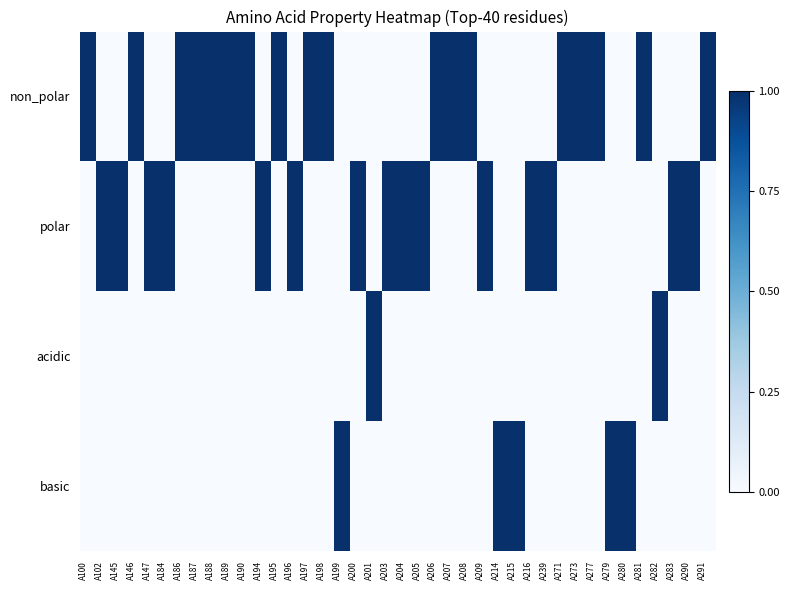

Reading left to right, list all the values displayed in this chart.

non_polar: A100=1	A102=0	A145=0	A146=1	A147=0	A184=0	A186=1	A187=1	A188=1	A189=1	A190=1	A194=0	A195=1	A196=0	A197=1	A198=1	A199=0	A200=0	A201=0	A203=0	A204=0	A205=0	A206=1	A207=1	A208=1	A209=0	A214=0	A215=0	A216=0	A239=0	A271=1	A273=1	A277=1	A279=0	A280=0	A281=1	A282=0	A283=0	A290=0	A291=1
polar: A100=0	A102=1	A145=1	A146=0	A147=1	A184=1	A186=0	A187=0	A188=0	A189=0	A190=0	A194=1	A195=0	A196=1	A197=0	A198=0	A199=0	A200=1	A201=0	A203=1	A204=1	A205=1	A206=0	A207=0	A208=0	A209=1	A214=0	A215=0	A216=1	A239=1	A271=0	A273=0	A277=0	A279=0	A280=0	A281=0	A282=0	A283=1	A290=1	A291=0
acidic: A100=0	A102=0	A145=0	A146=0	A147=0	A184=0	A186=0	A187=0	A188=0	A189=0	A190=0	A194=0	A195=0	A196=0	A197=0	A198=0	A199=0	A200=0	A201=1	A203=0	A204=0	A205=0	A206=0	A207=0	A208=0	A209=0	A214=0	A215=0	A216=0	A239=0	A271=0	A273=0	A277=0	A279=0	A280=0	A281=0	A282=1	A283=0	A290=0	A291=0
basic: A100=0	A102=0	A145=0	A146=0	A147=0	A184=0	A186=0	A187=0	A188=0	A189=0	A190=0	A194=0	A195=0	A196=0	A197=0	A198=0	A199=1	A200=0	A201=0	A203=0	A204=0	A205=0	A206=0	A207=0	A208=0	A209=0	A214=1	A215=1	A216=0	A239=0	A271=0	A273=0	A277=0	A279=1	A280=1	A281=0	A282=0	A283=0	A290=0	A291=0